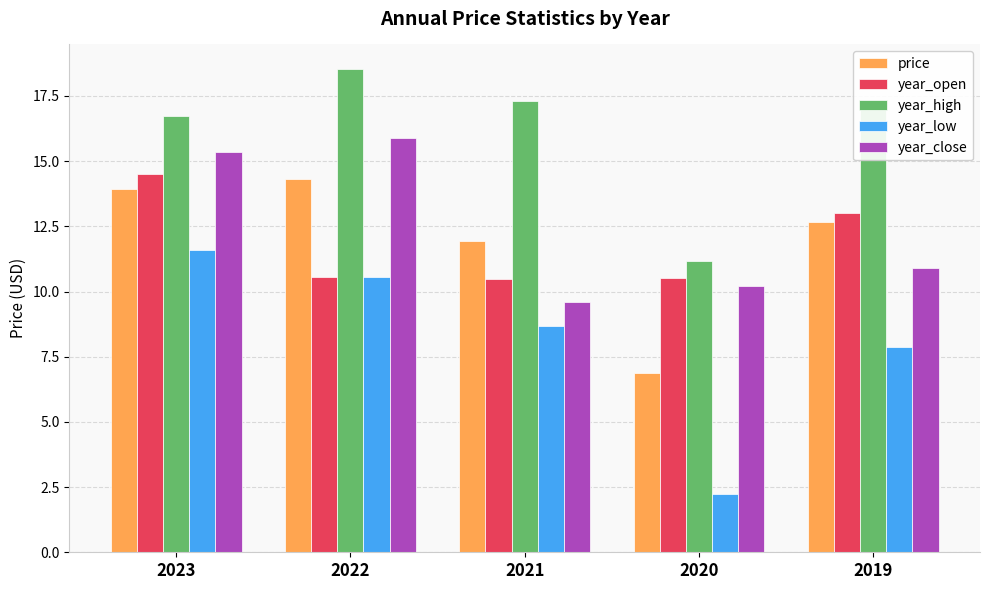

What are all the series names shown in the legend?

price, year_open, year_high, year_low, year_close